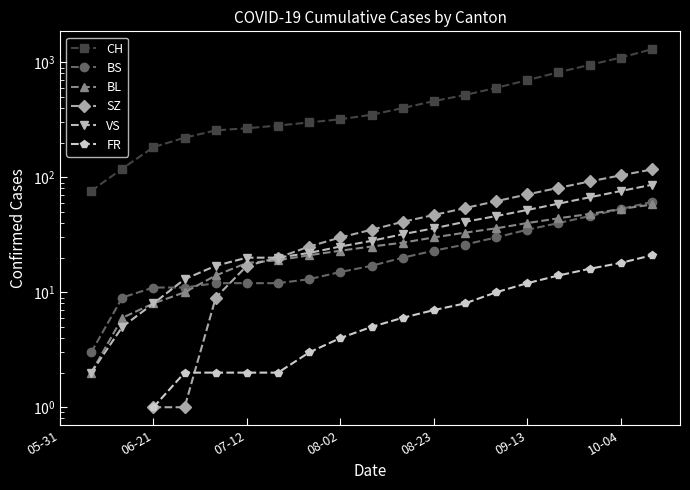

What position from the left is 14?

15